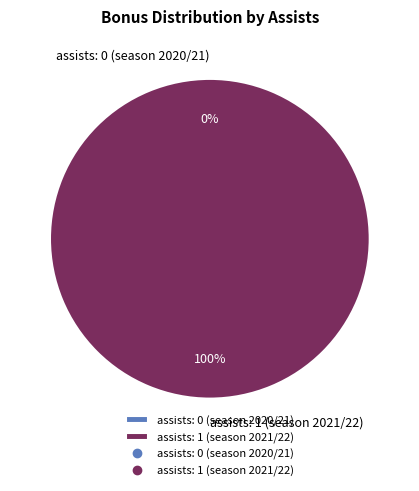

To the nearest percent, what is the difference between the assists: 0 (season 2020/21) and assists: 1 (season 2021/22) slice percentages?

100%